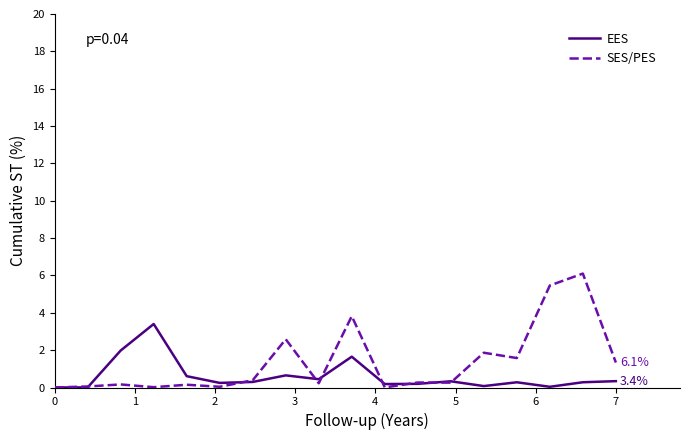

What is the greatest value displayed?

6.1